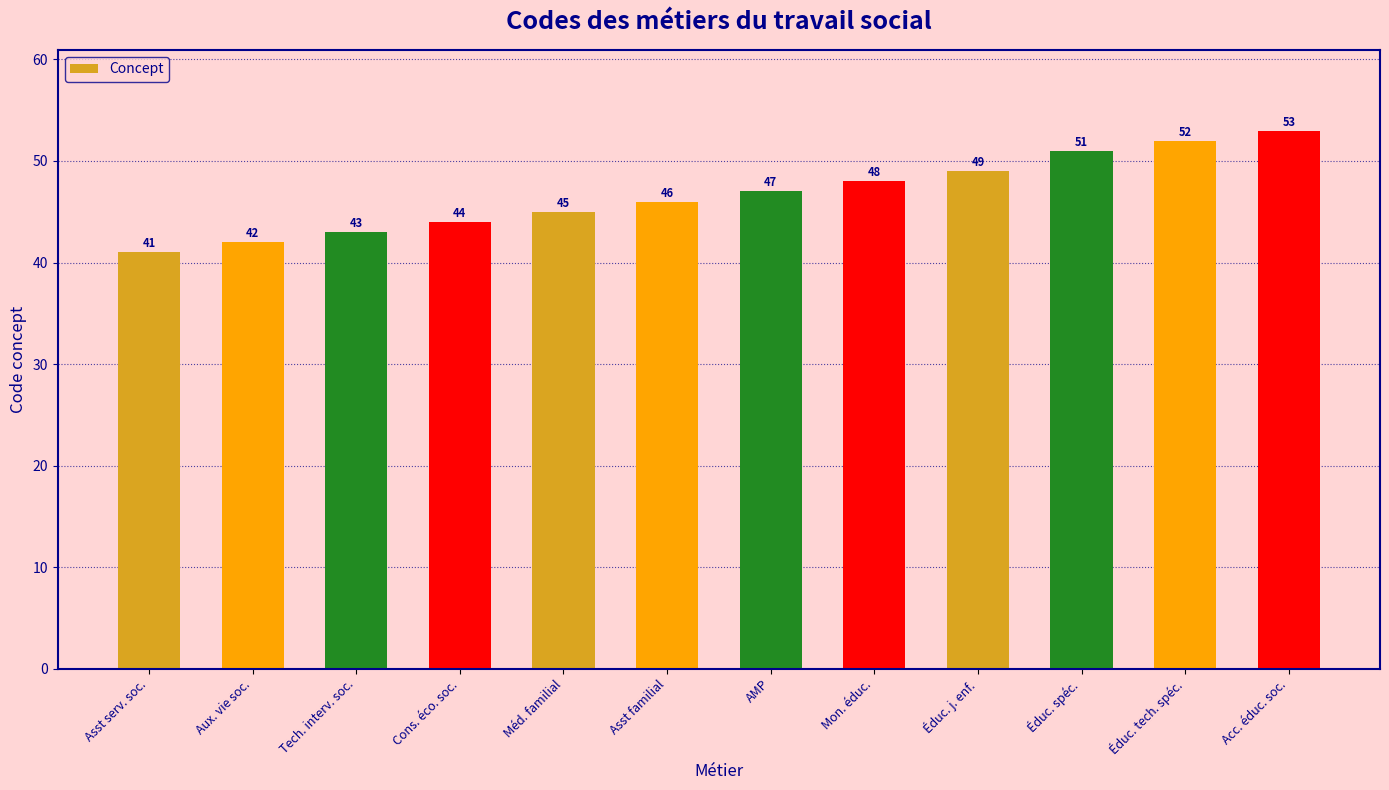

Reading right to left, list all the values displayed in this chart.

53	52	51	49	48	47	46	45	44	43	42	41